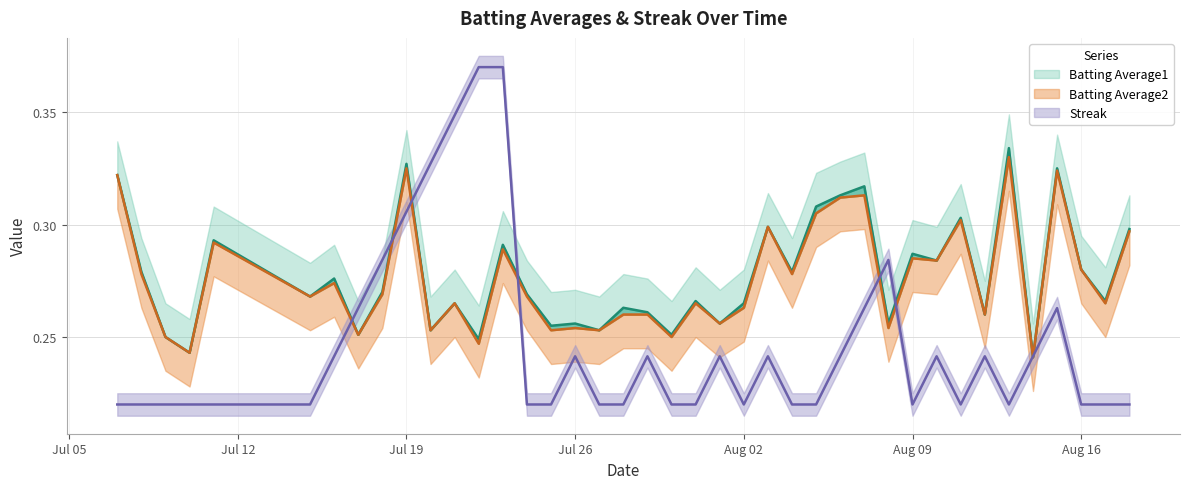

List the labels in order of Batting Average1 value, largest first.

2010-08-13, 2010-07-19, 2010-08-15, 2010-07-07, 2010-08-07, 2010-08-06, 2010-08-05, 2010-08-11, 2010-08-03, 2010-08-18, 2010-07-11, 2010-07-23, 2010-08-09, 2010-08-10, 2010-08-16, 2010-07-08, 2010-08-04, 2010-07-16, 2010-07-18, 2010-07-24, 2010-07-15, 2010-07-31, 2010-08-17, 2010-07-21, 2010-08-02, 2010-07-28, 2010-07-29, 2010-08-12, 2010-07-26, 2010-08-01, 2010-08-08, 2010-07-25, 2010-07-20, 2010-07-27, 2010-07-17, 2010-07-30, 2010-07-09, 2010-07-22, 2010-07-10, 2010-08-14